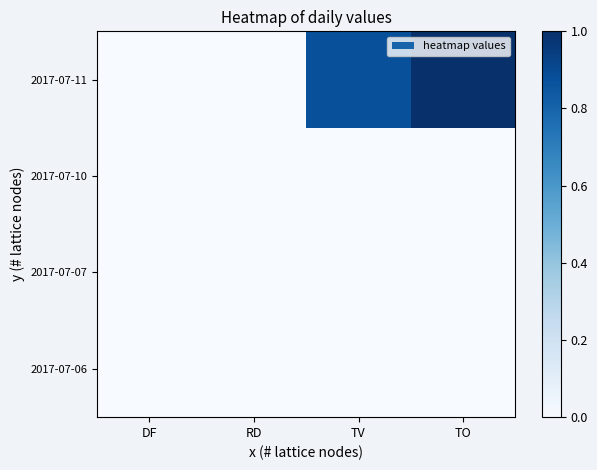

Reading right to left, extract all data points from this chart.

2017-07-06: TO=0.0	TV=0.0	RD=0.0	DF=0.0
2017-07-07: TO=0.0	TV=0.0	RD=0.0	DF=0.0
2017-07-10: TO=0.0	TV=0.0	RD=0.0	DF=0.0
2017-07-11: TO=1.0	TV=0.9	RD=0.0	DF=0.0